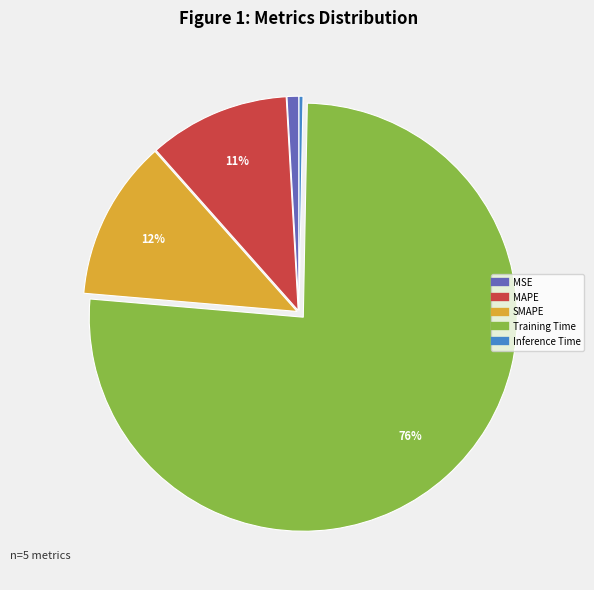

Which slice is the smallest?

Inference Time